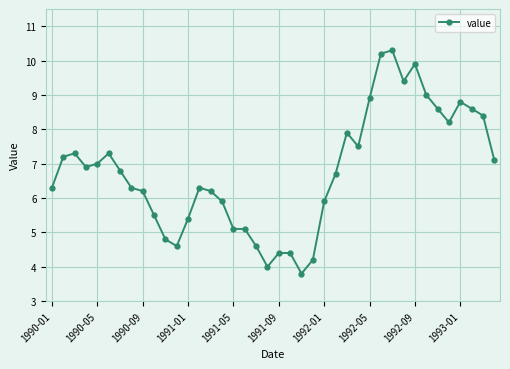

Does the chart have visible grid lines?

Yes